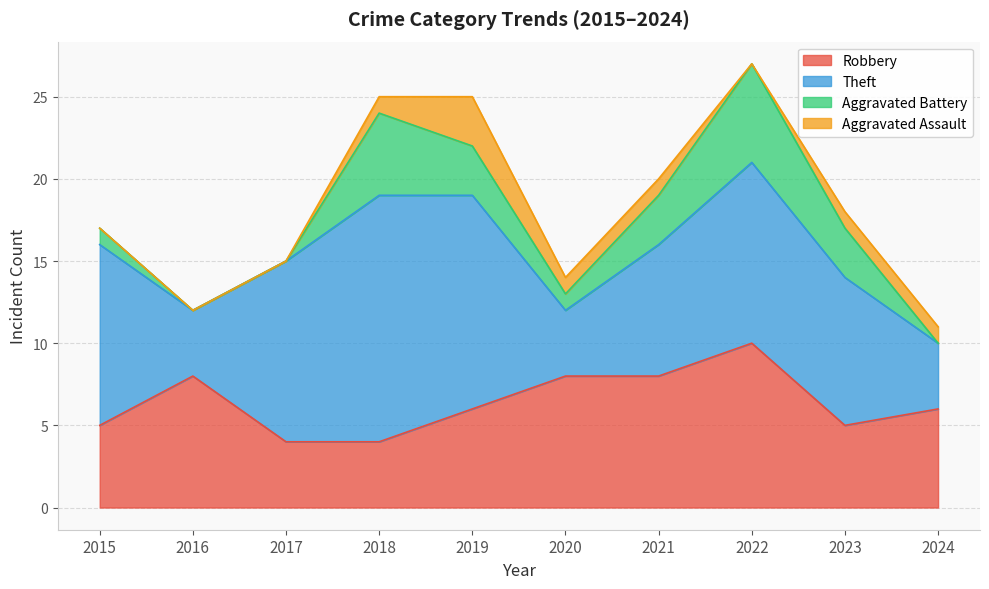

What is the difference between the highest and lowest values at 2017?

11